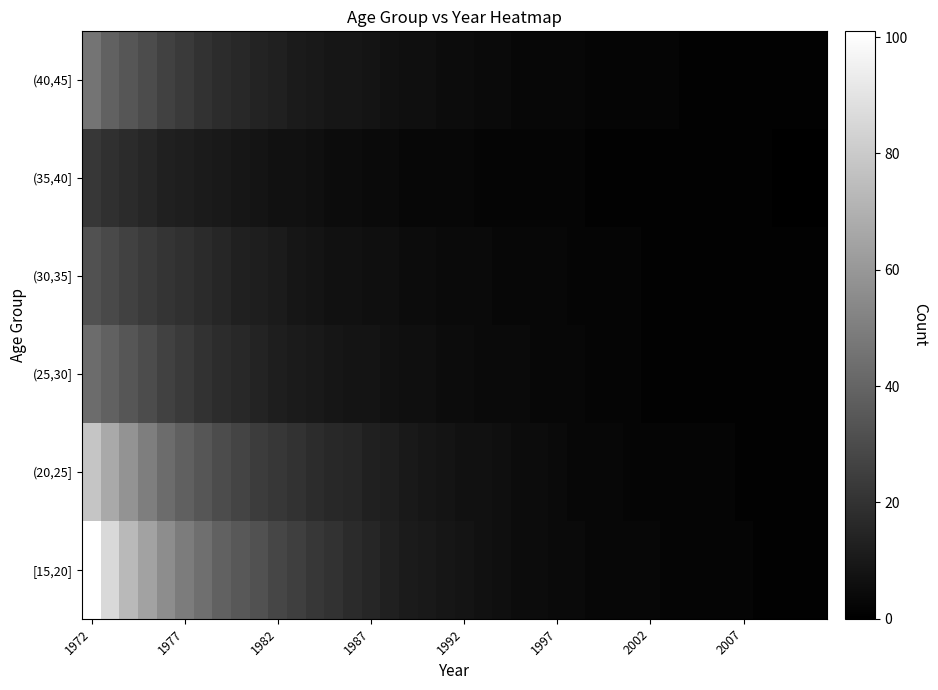

List the series in order of their peak value, lowest first.

(35,40], (30,35], (25,30], (40,45], (20,25], [15,20]